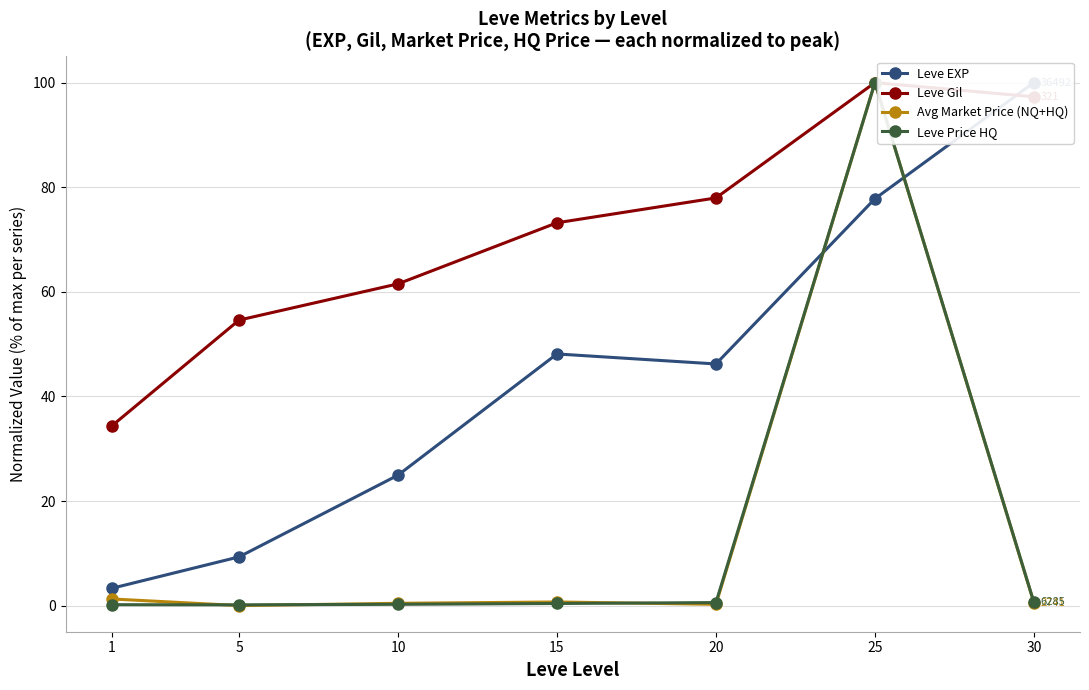

True or false: Leve Gil has more than 2 points higher than both neighbors.

False